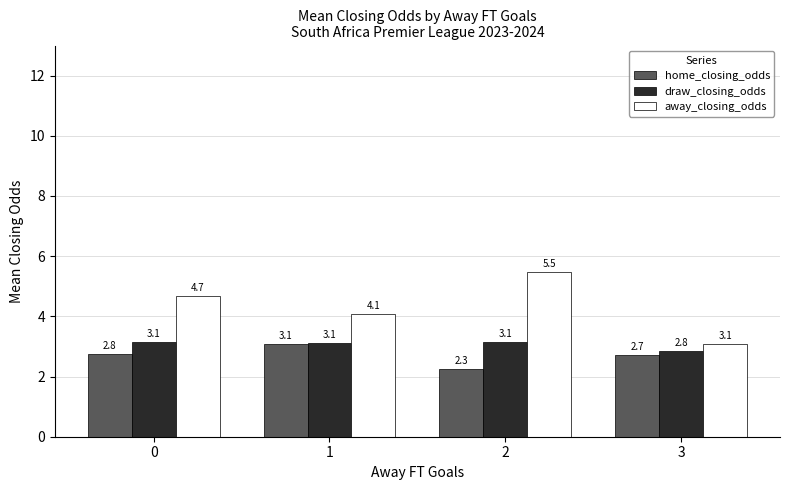

Is it true that draw_closing_odds equals 3.1 at 2?

True